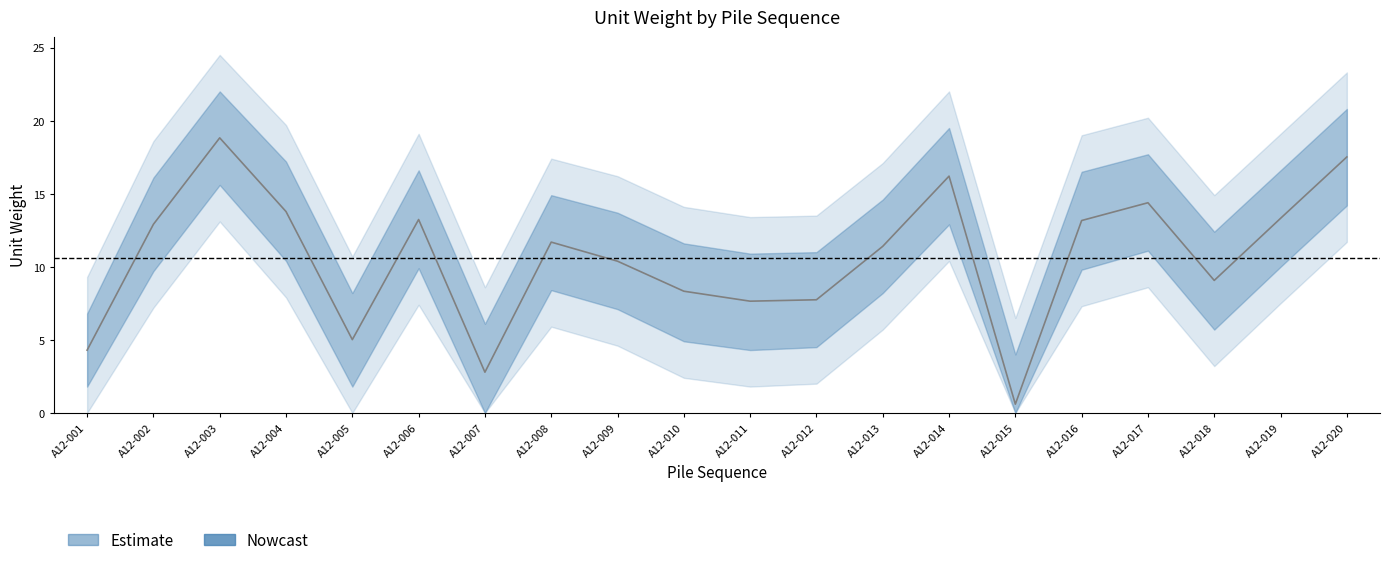

What is the difference between the highest and lowest values at A12-008?

11.5